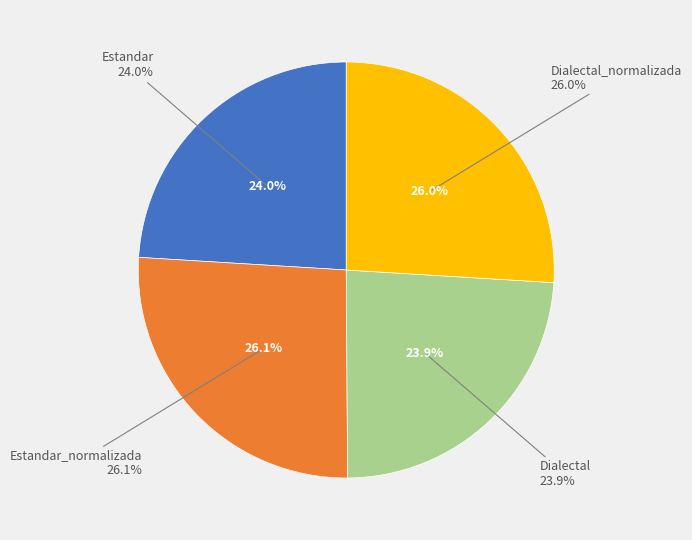

Does Estandar represent more than half of the total?

No